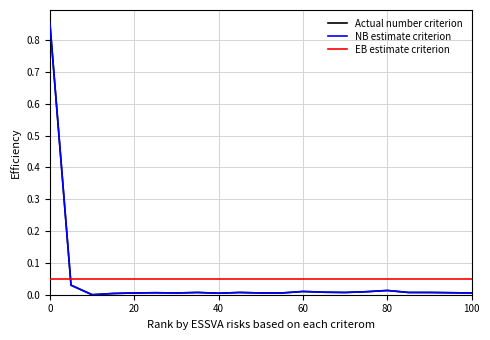

After their last crossing, which series has the higher values: NB estimate criterion or EB estimate criterion?

EB estimate criterion